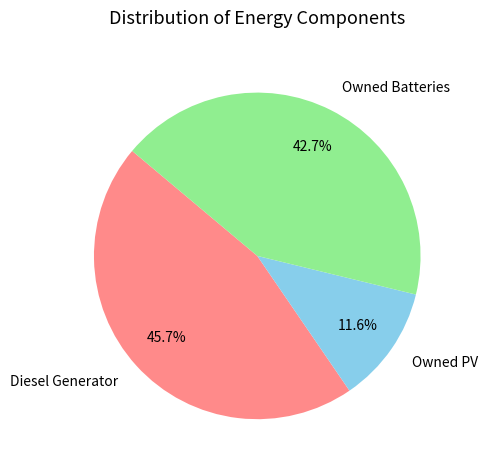

Rank the categories by value from highest to lowest.

Diesel Generator, Owned Batteries, Owned PV